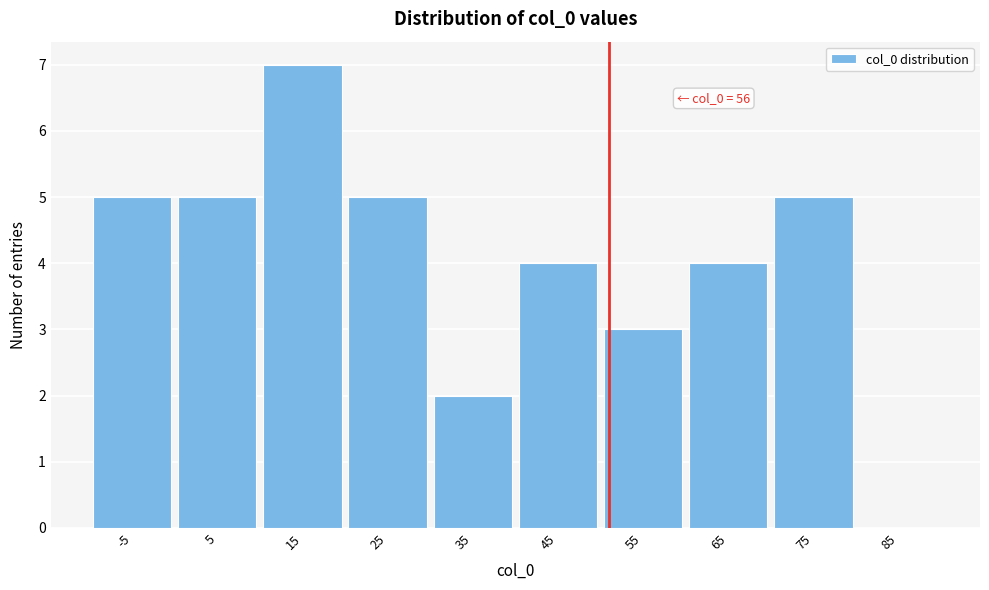

Reading left to right, extract all data points from this chart.

-5=5	5=5	15=7	25=5	35=2	45=4	55=3	65=4	75=5	85=0